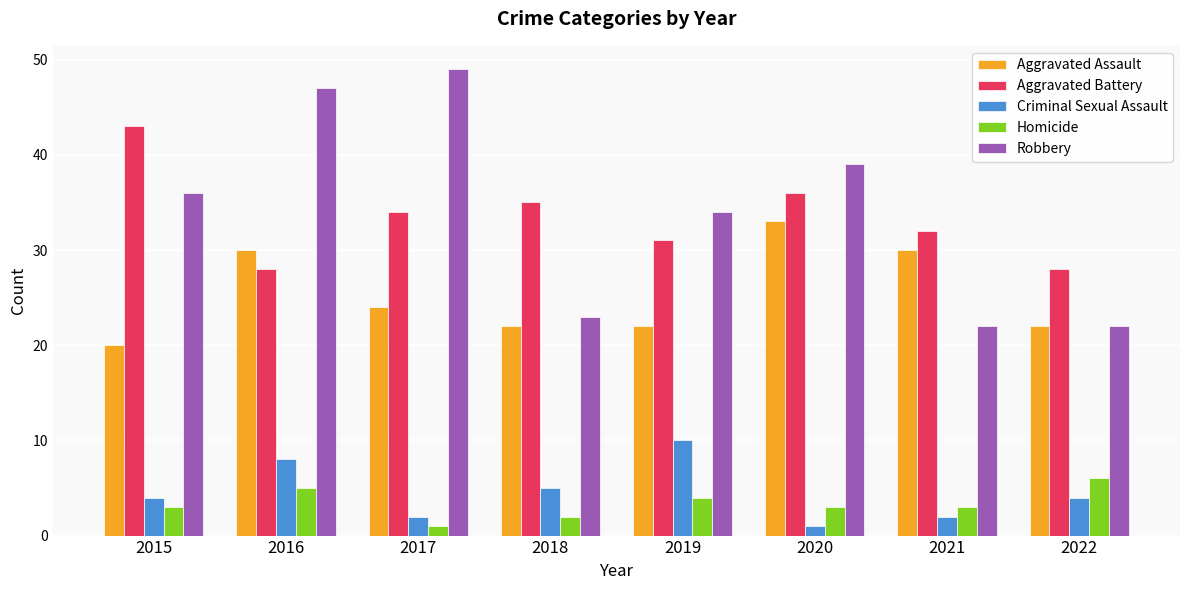

How many distinct data groups are displayed?

5